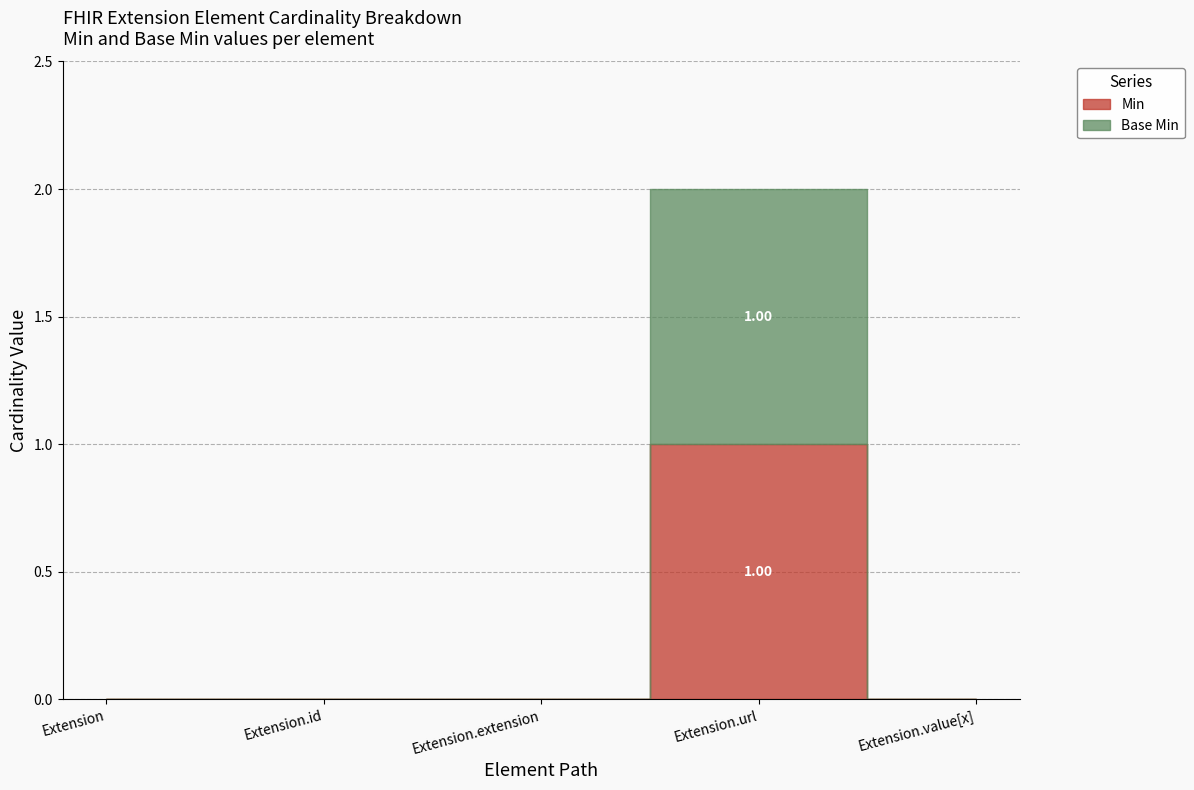

True or false: Min has a value of 0 at Extension.value[x].

False